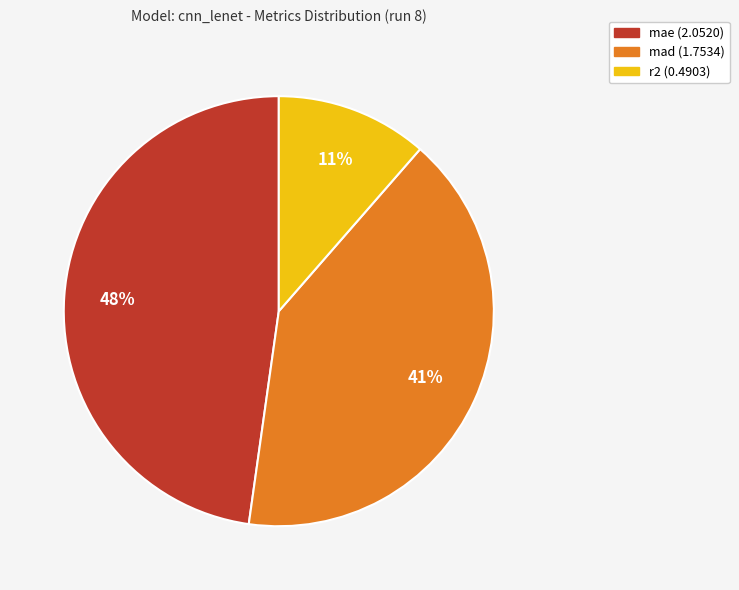

Which category has the smallest portion of the pie?

r2